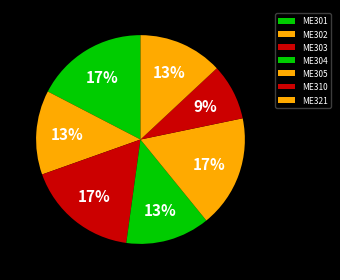

True or false: ME301 accounts for 17% of the total.

True